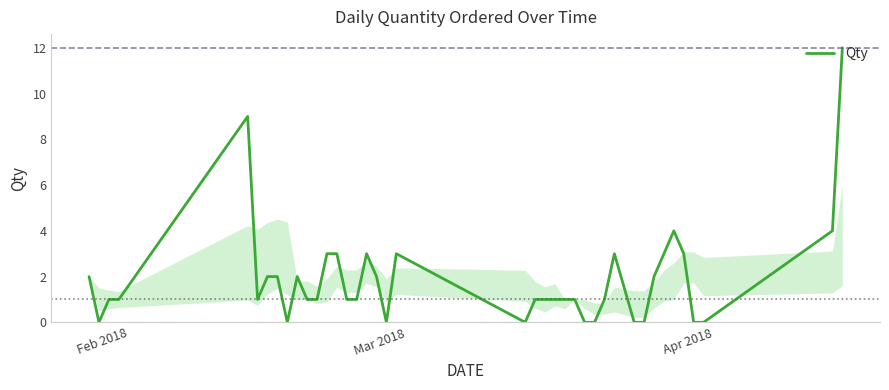

What is the difference between the maximum and minimum values?

12